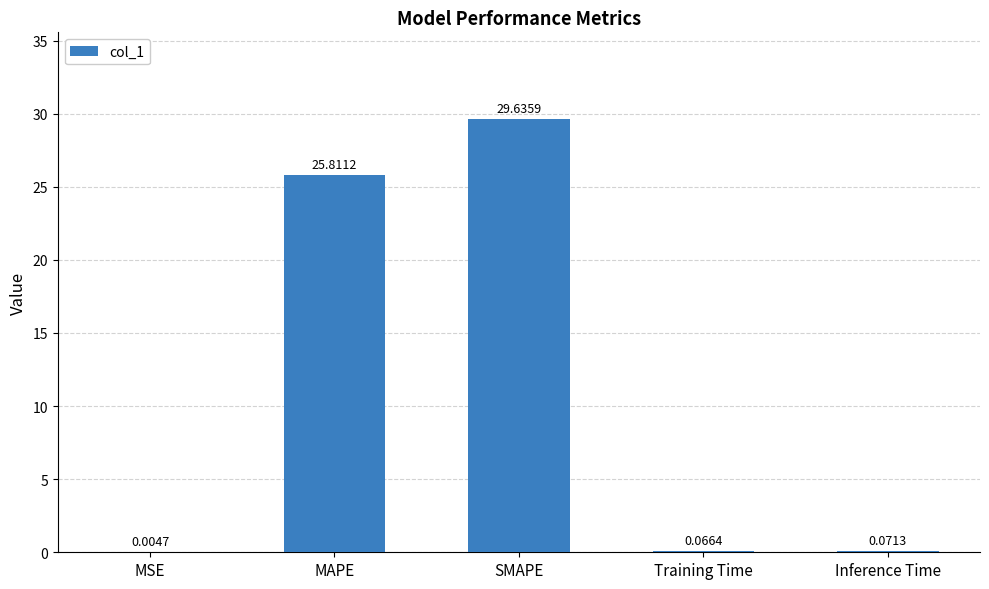

What is the maximum value shown in the chart?

29.6